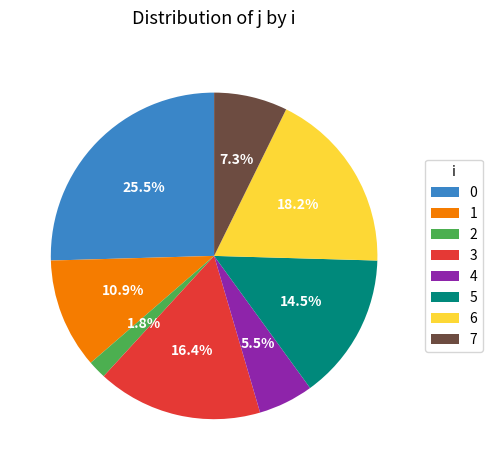

What portion of the pie excludes 0?

74.5%